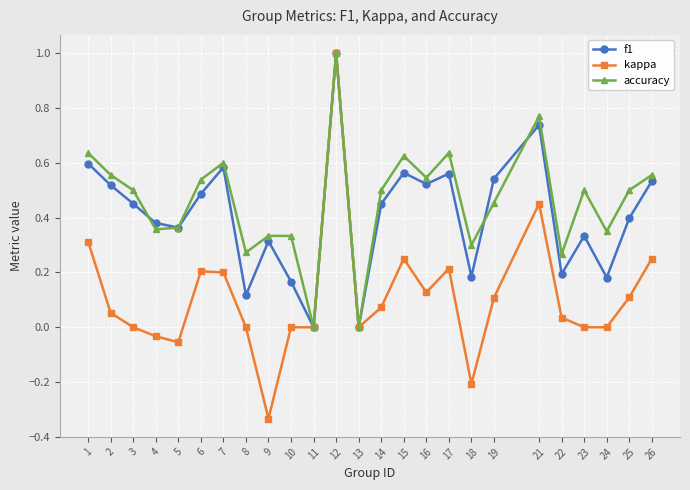

True or false: f1 has more than 1 interior local peaks.

True